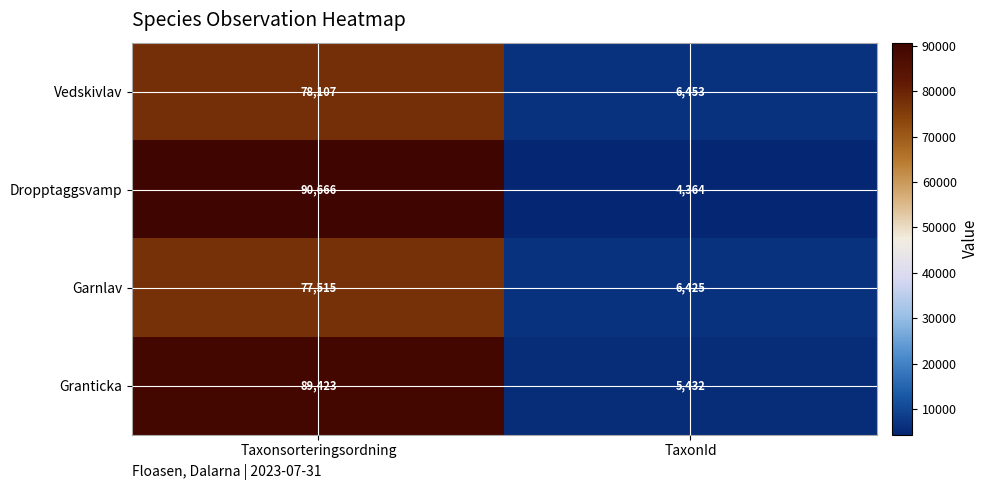

How many data points does each series have?

2